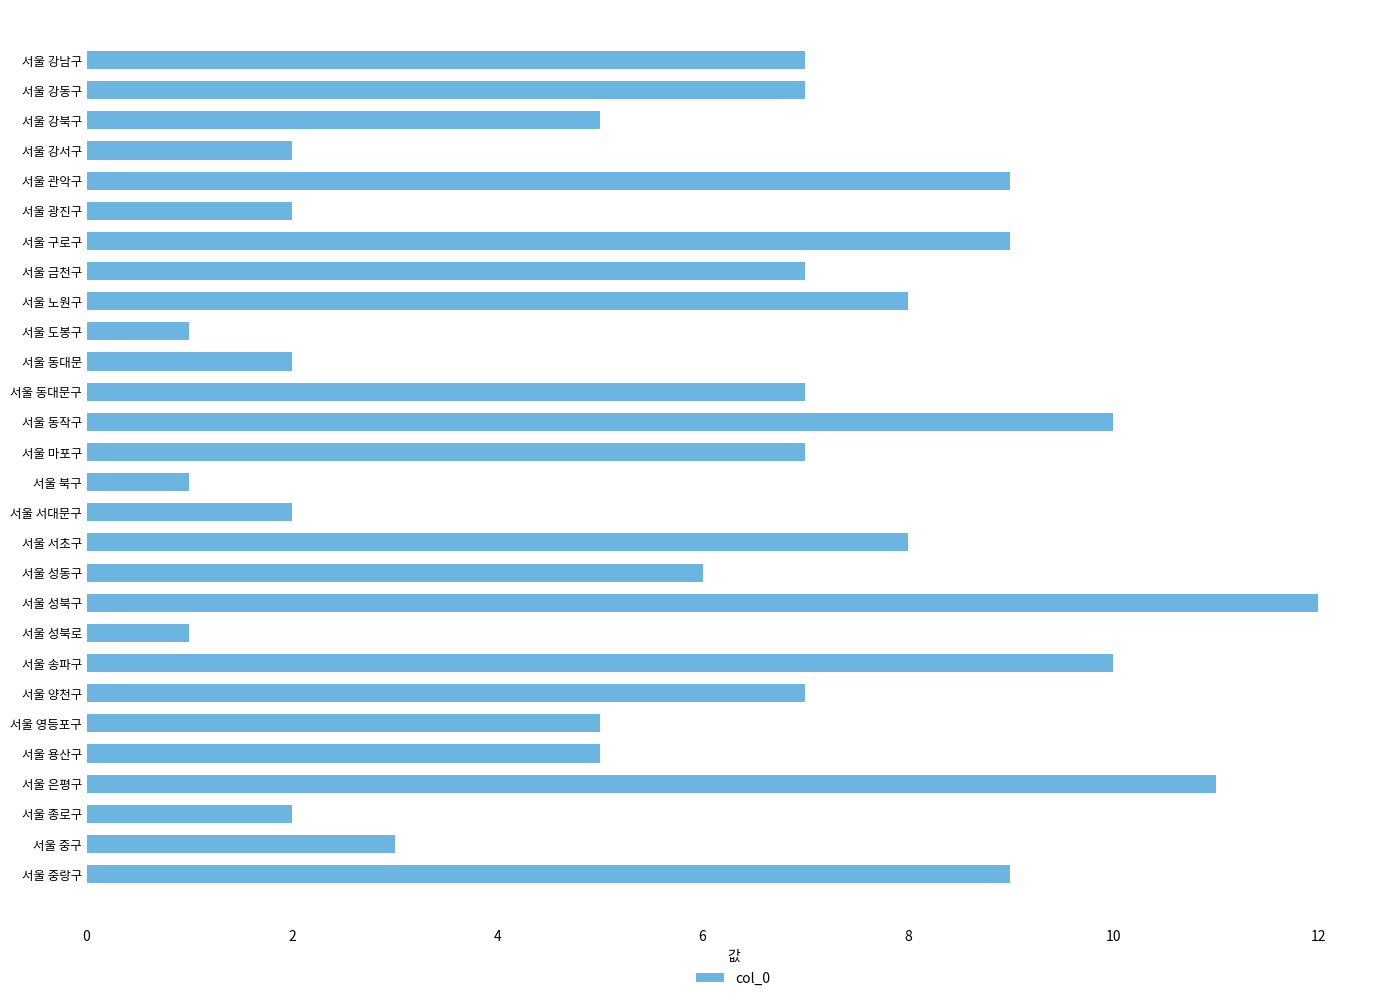

Which has a higher value, 서울 광진구 or 서울 송파구?

서울 송파구